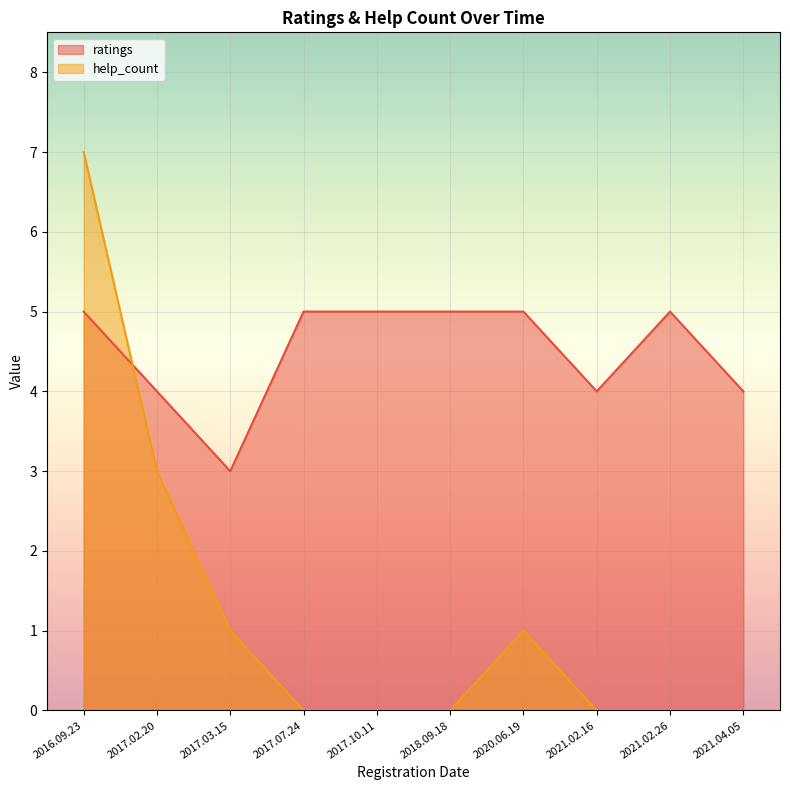

Reading right to left, list all the values displayed in this chart.

help_count: 2016.09.23=7	2017.07.24=0	2017.10.11=0	2018.09.18=0	2020.06.19=1	2021.02.26=0	2017.02.20=3	2021.02.16=0	2021.04.05=0	2017.03.15=1
ratings: 2016.09.23=5	2017.07.24=5	2017.10.11=5	2018.09.18=5	2020.06.19=5	2021.02.26=5	2017.02.20=4	2021.02.16=4	2021.04.05=4	2017.03.15=3